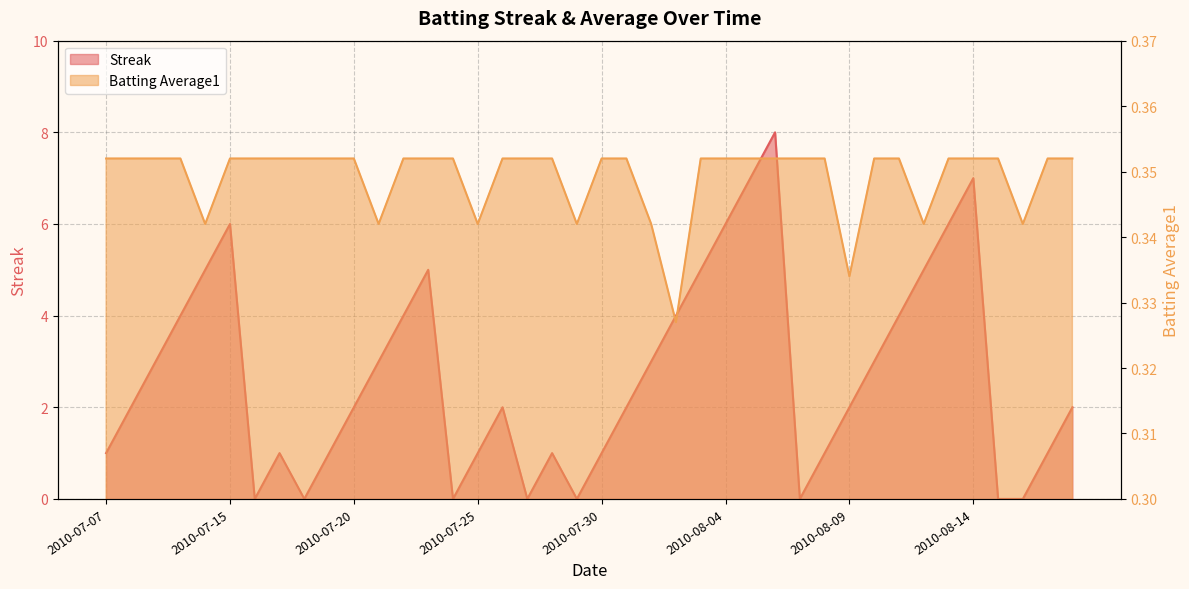

Reading right to left, what are all the values shown in this chart?

Streak: 2.0	1.0	0.0	0.0	7.0	6.0	5.0	4.0	3.0	2.0	1.0	0.0	8.0	7.0	6.0	5.0	4.0	3.0	2.0	1.0	0.0	1.0	0.0	2.0	1.0	0.0	5.0	4.0	3.0	2.0	1.0	0.0	1.0	0.0	6.0	5.0	4.0	3.0	2.0	1.0
Batting Average1: 0.4	0.4	0.3	0.4	0.4	0.4	0.3	0.4	0.4	0.3	0.4	0.4	0.4	0.4	0.4	0.4	0.3	0.3	0.4	0.4	0.3	0.4	0.4	0.4	0.3	0.4	0.4	0.4	0.3	0.4	0.4	0.4	0.4	0.4	0.4	0.3	0.4	0.4	0.4	0.4